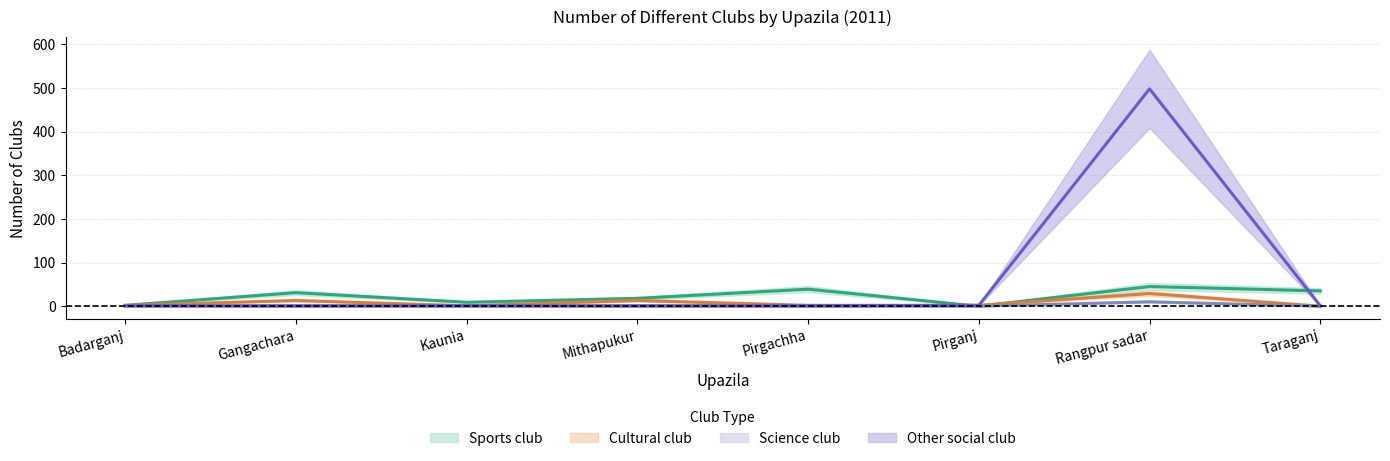

What is the sum of all Science club values?

10